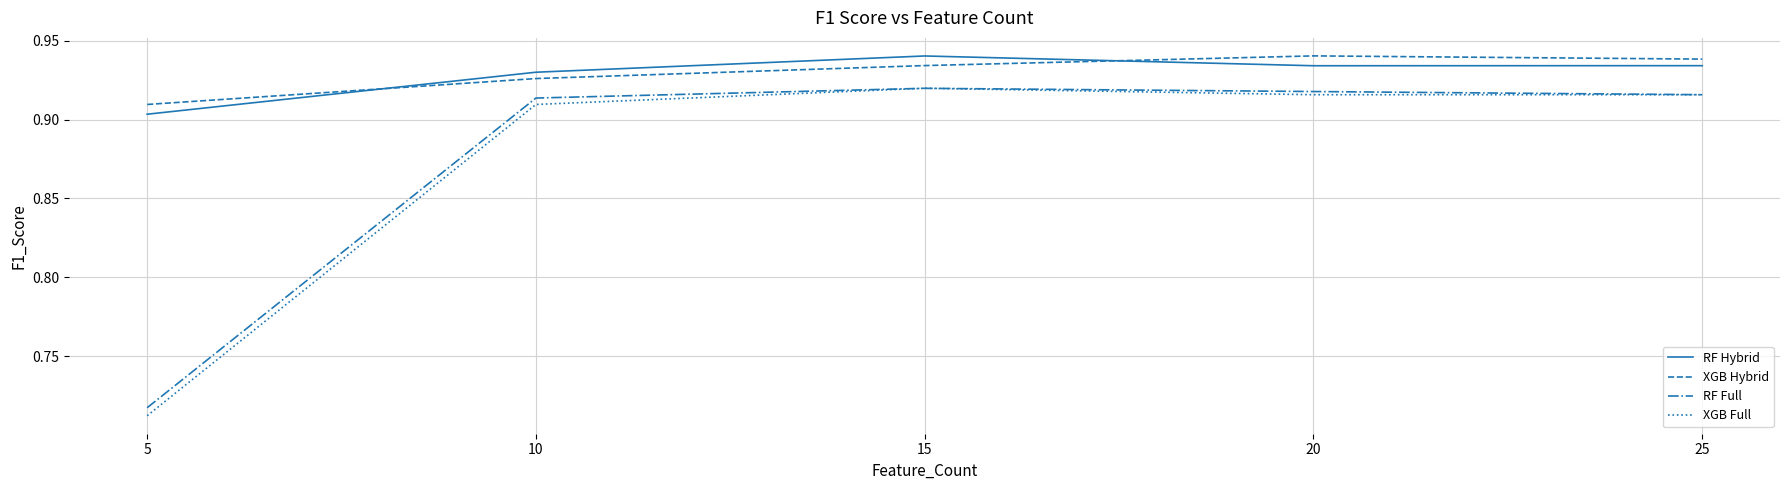

True or false: RF Hybrid and XGB Full cross at least once.

False